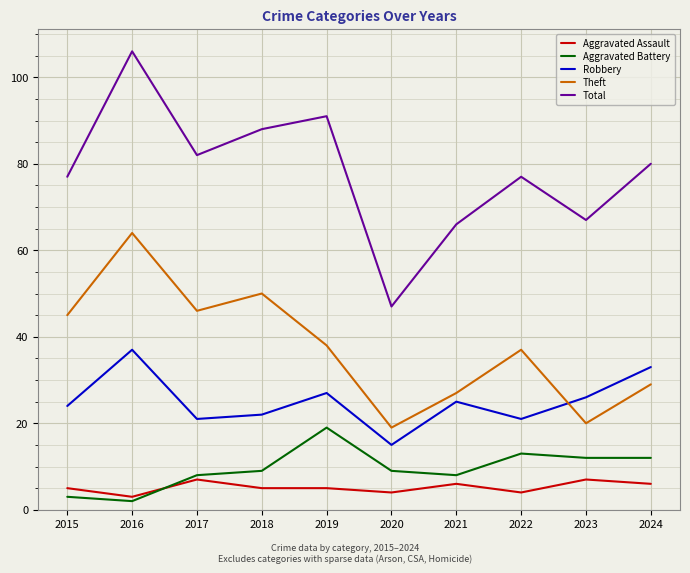

Rank the series by their maximum value, from lowest to highest.

Aggravated Assault, Aggravated Battery, Robbery, Theft, Total